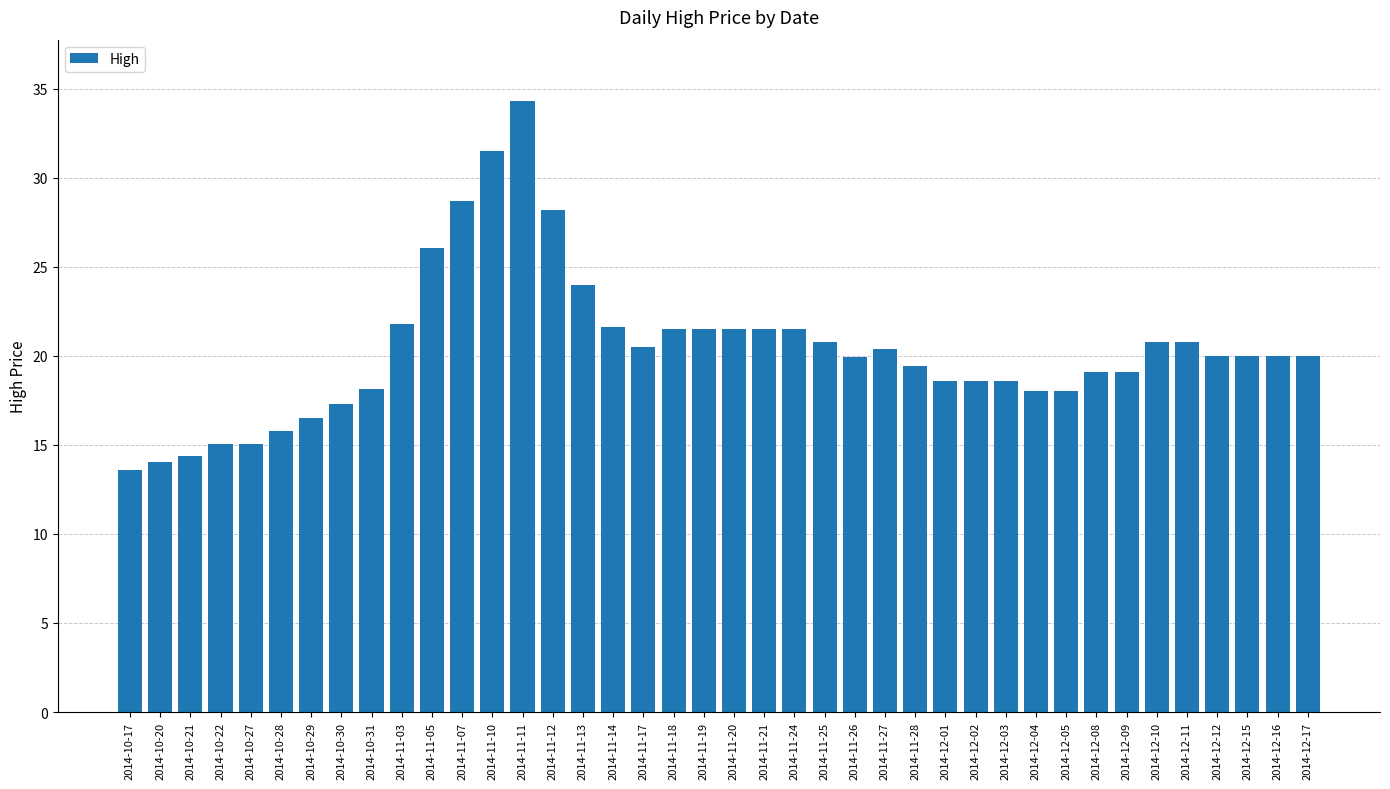

What is the difference between the maximum and minimum values?

20.7